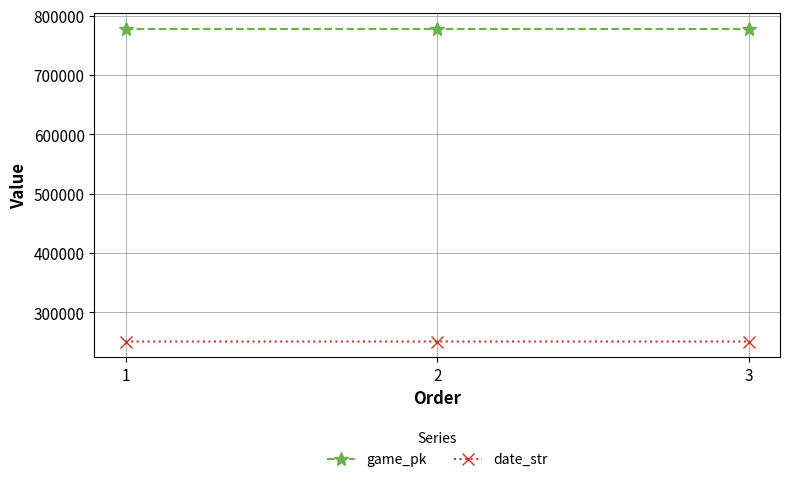

List the series in order of their peak value, lowest first.

date_str, game_pk